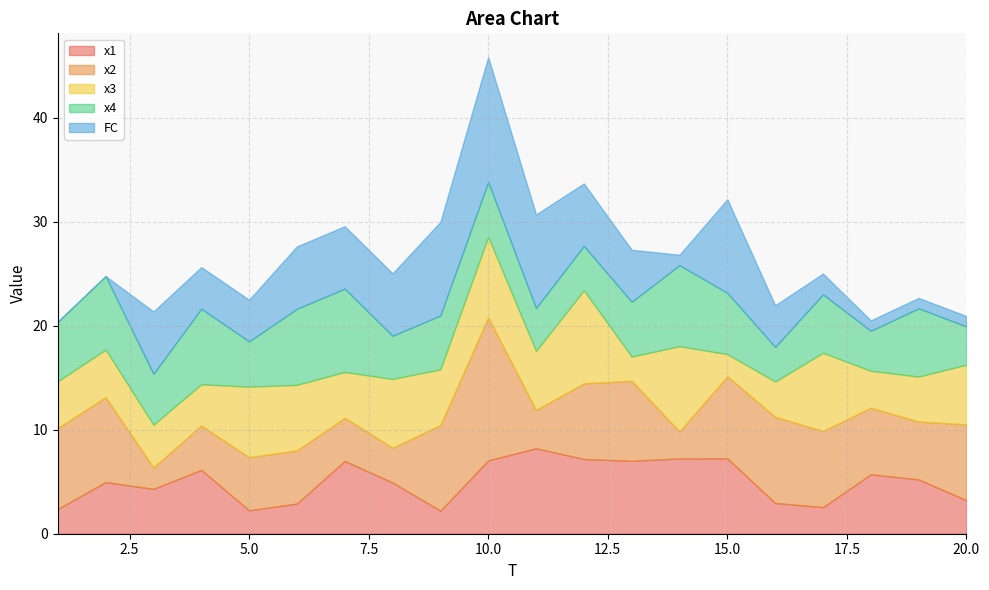

Which series ends up on top after the final intersection of FC and x2?

x2